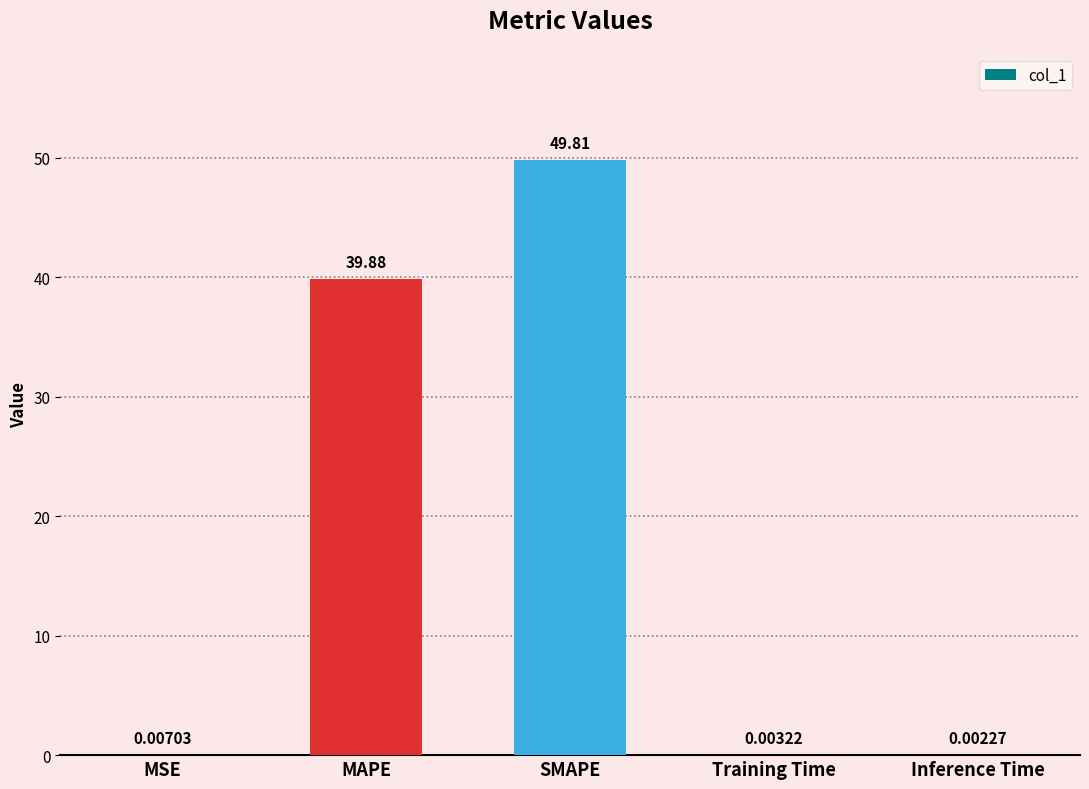

How many data points does each series have?

5